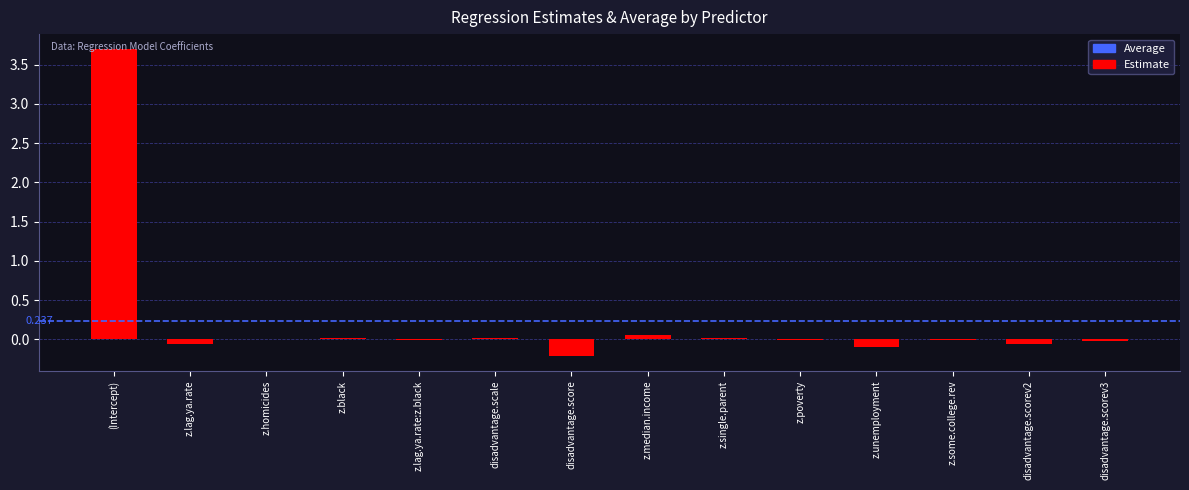

What is the approximate value at disadvantage.score?

-0.2